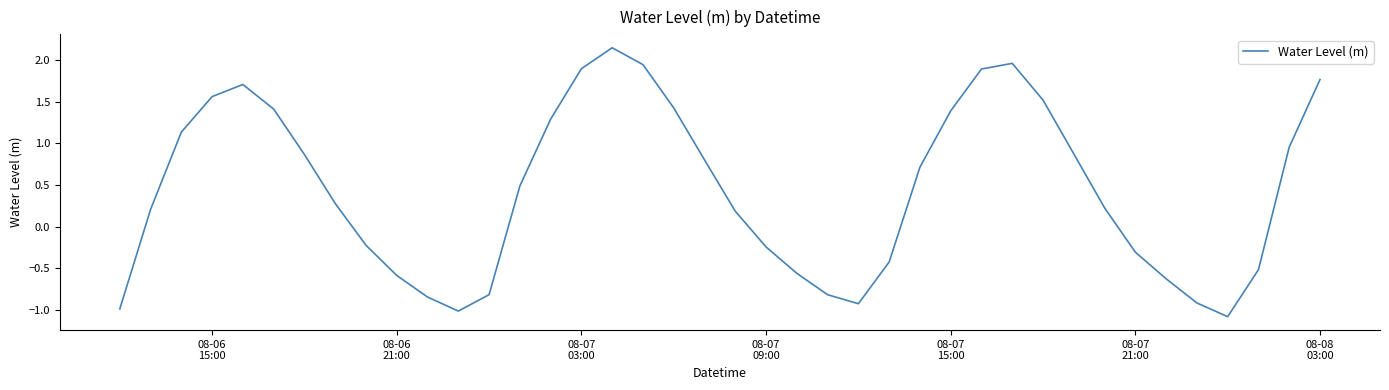

What is the smallest value displayed?

-1.1